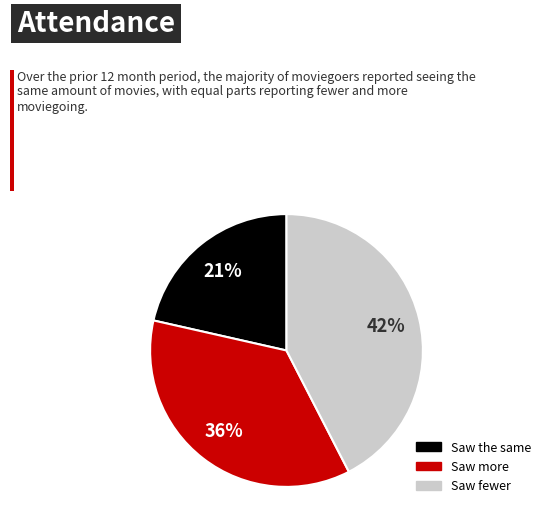

To the nearest percent, what is the average slice percentage?

33%